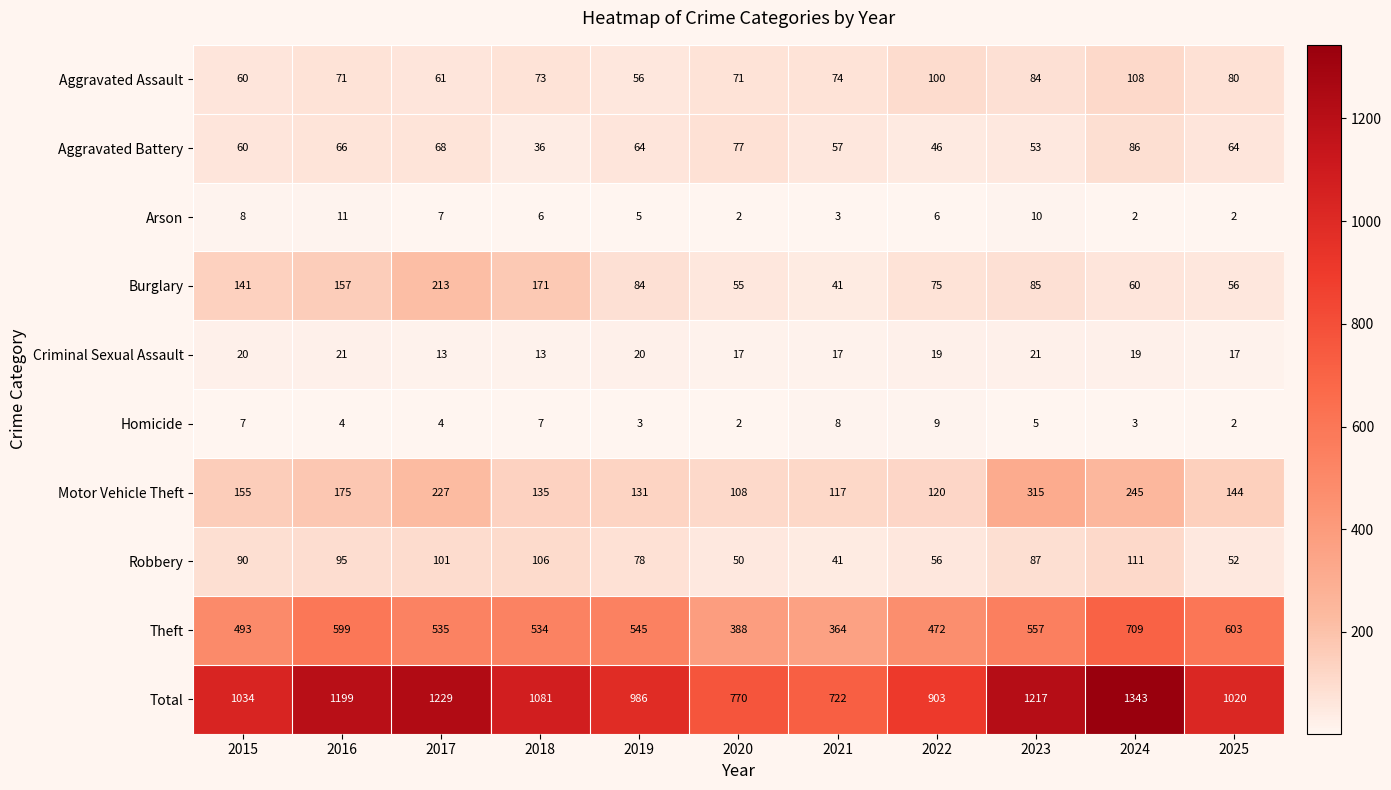

What is the total value across all series at 2016?

2398